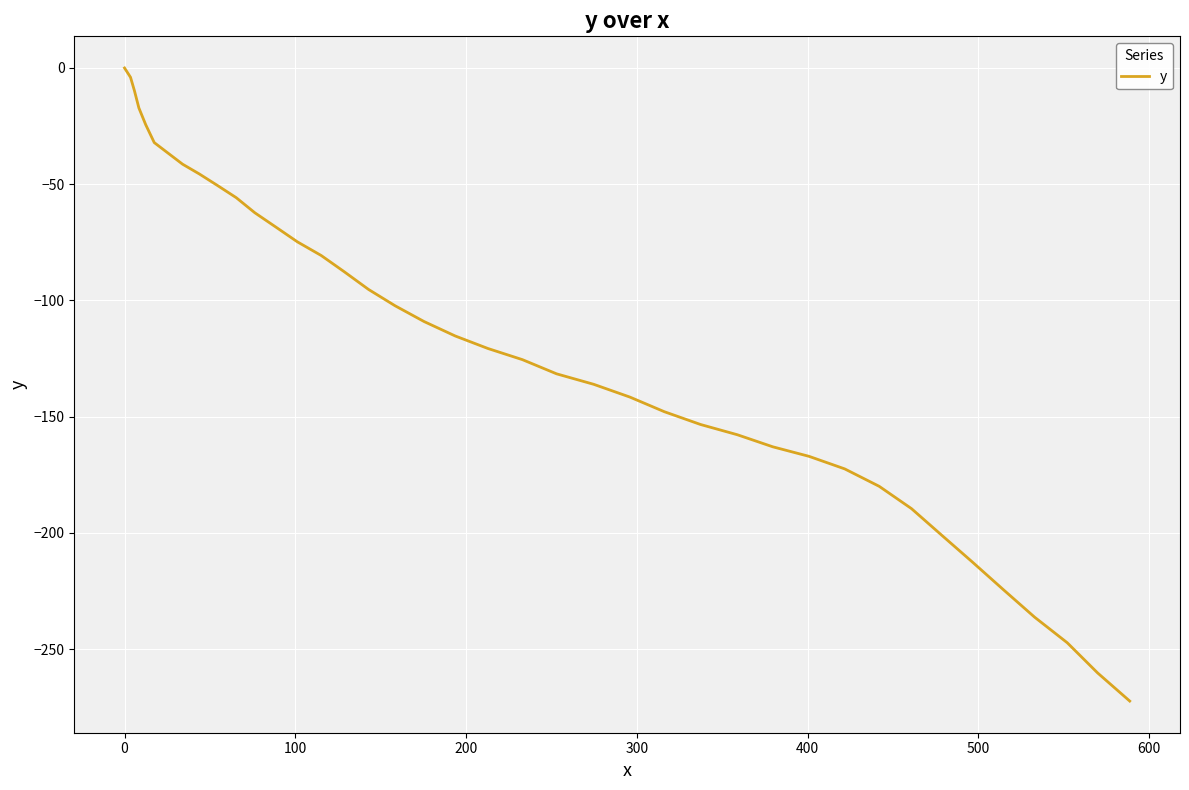

Reading left to right, what are all the values shown in this chart?

0.0	-4.0	-9.8	-17.2	-24.4	-32.1	-36.7	-41.4	-45.6	-50.5	-55.8	-62.3	-68.4	-74.8	-80.7	-87.7	-95.3	-102.3	-109.1	-115.3	-120.7	-125.5	-131.6	-136.1	-141.6	-147.9	-153.4	-157.8	-163.0	-167.1	-172.5	-180.0	-189.6	-201.1	-212.6	-224.4	-236.3	-247.3	-260.3	-272.4